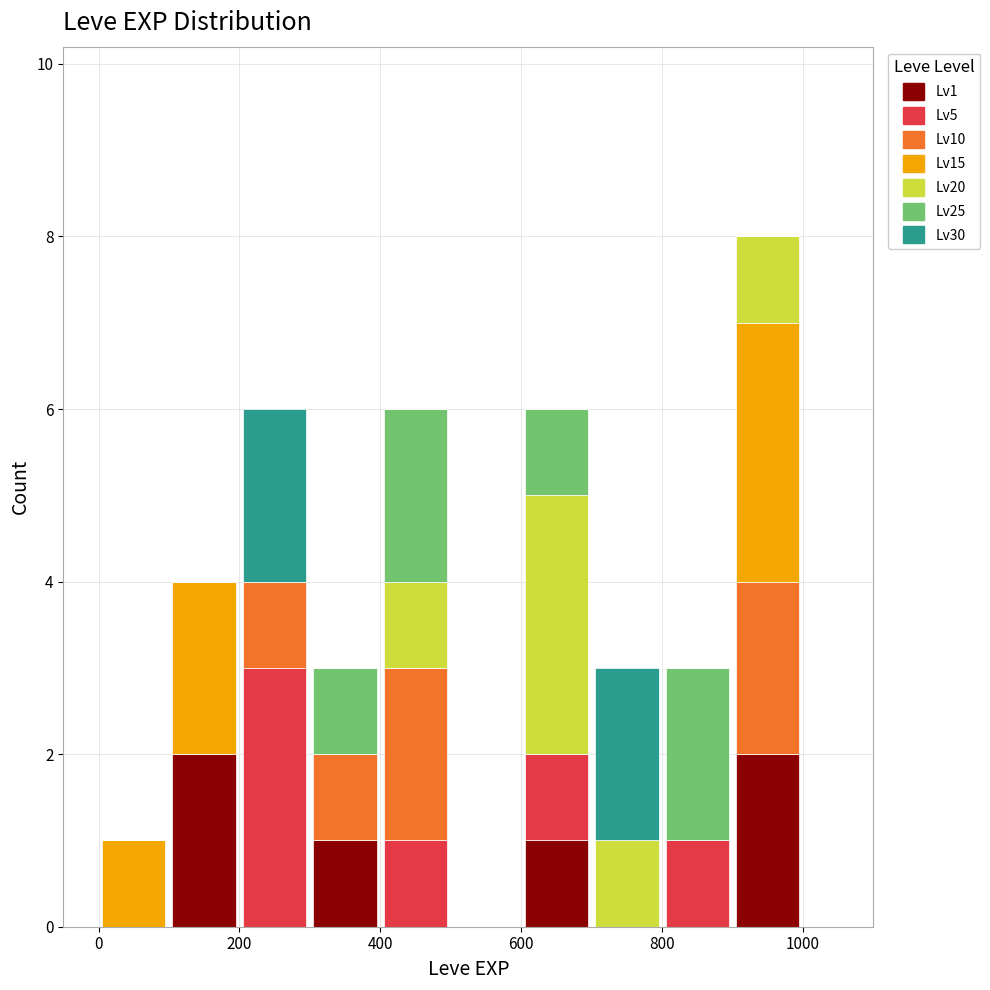

Which range on the x-axis has the tallest stacked bar (by total height)?

900 to 1000